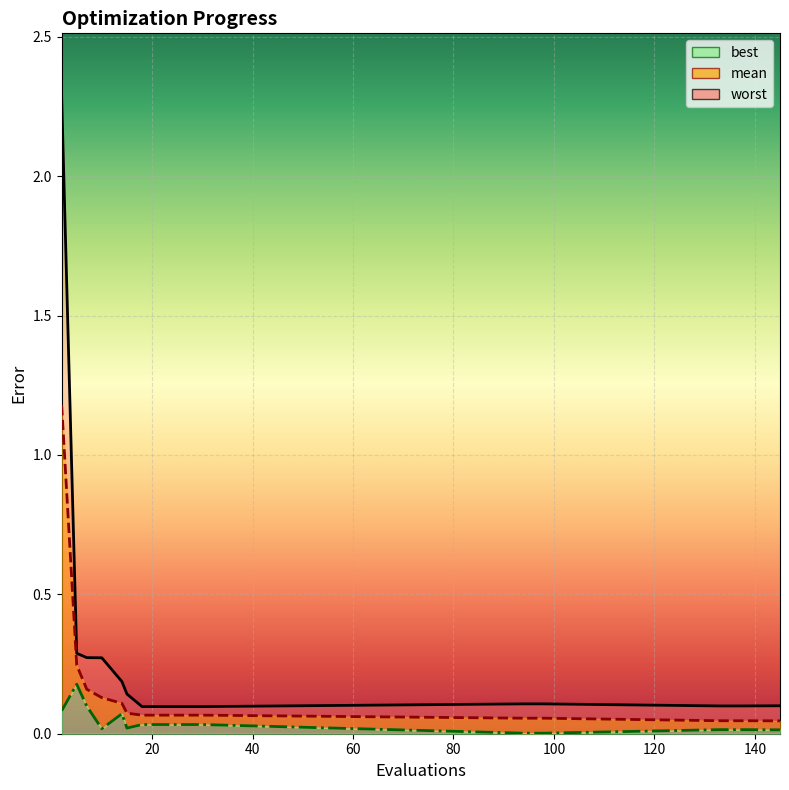

True or false: best and mean cross at least once.

False